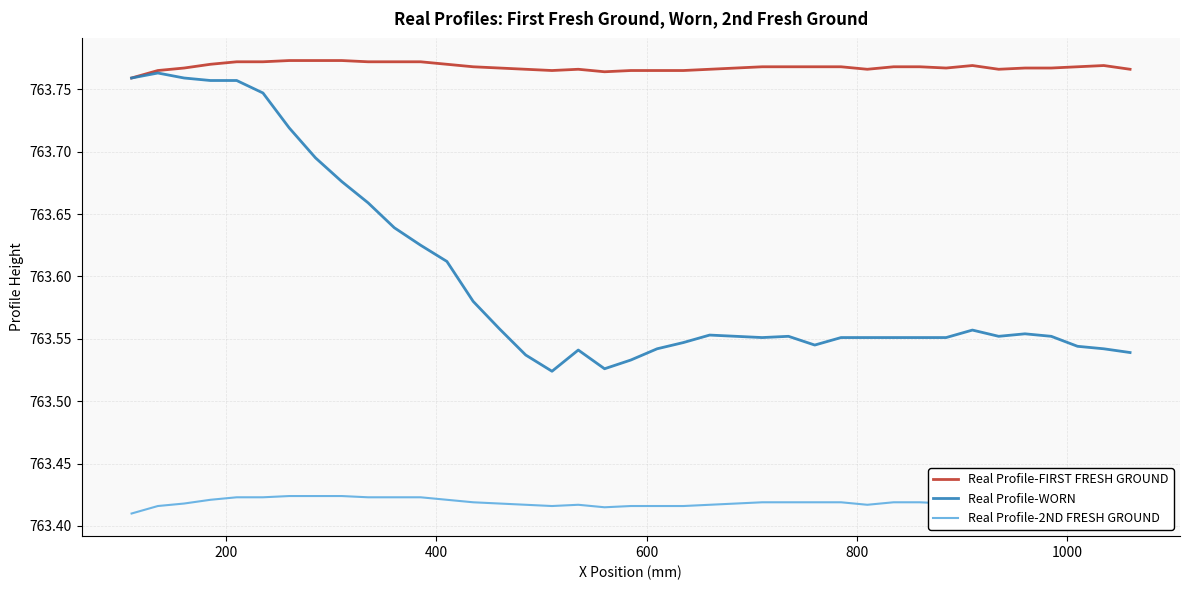

Is this an area chart (filled region under the line)?

No